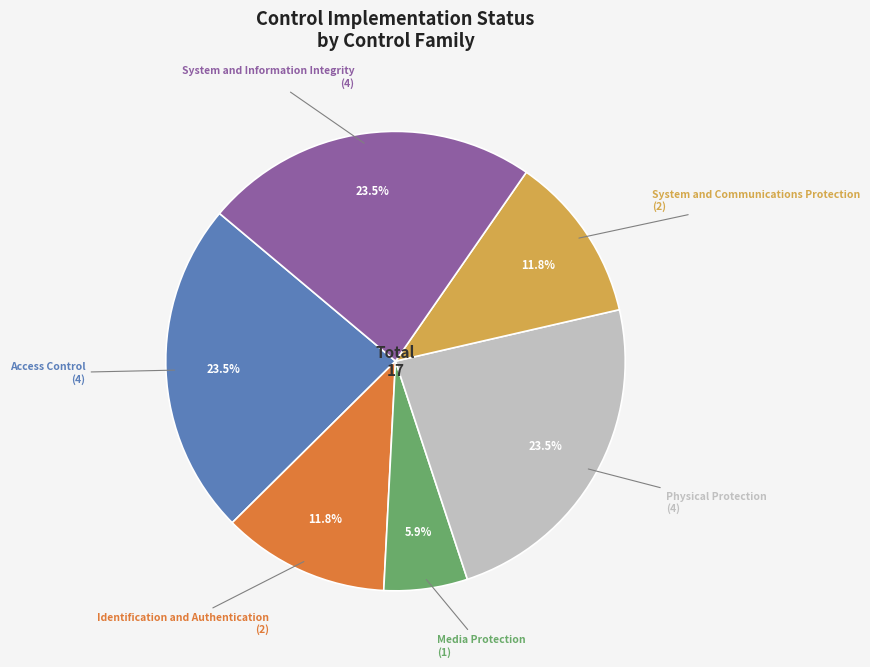

Is it true that System and Communications Protection is 2% of the pie?

False